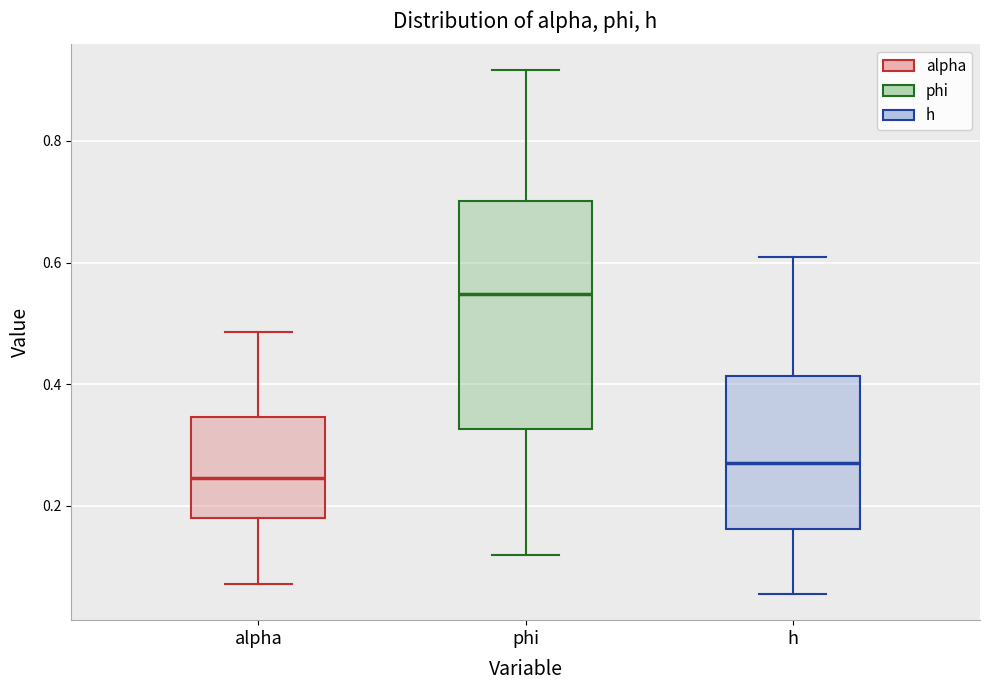

Where does the median line of the box for h sit on the y-axis? The values are not printed on the chart, so give them approximately, as read against the axis.

0.28